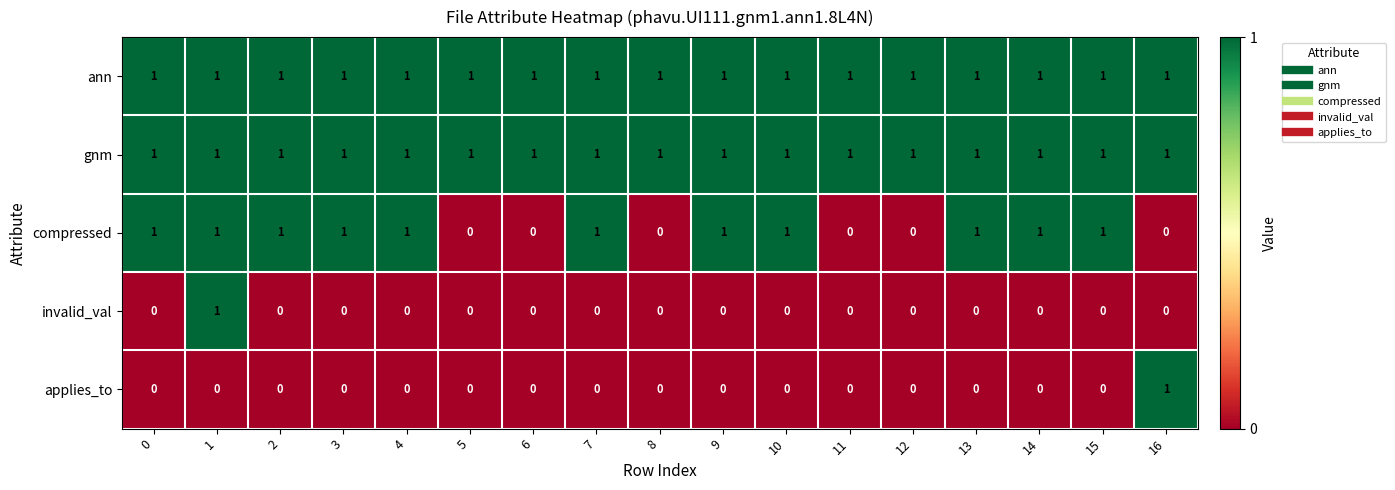

At which category is the sum across all series the highest?

1